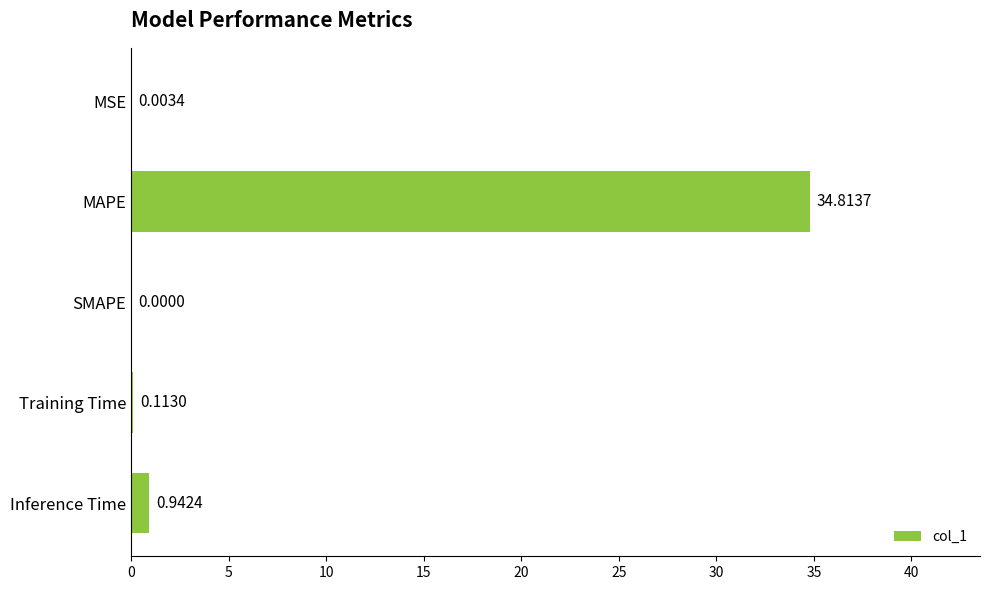

At which label is the value closest to 17?

Inference Time